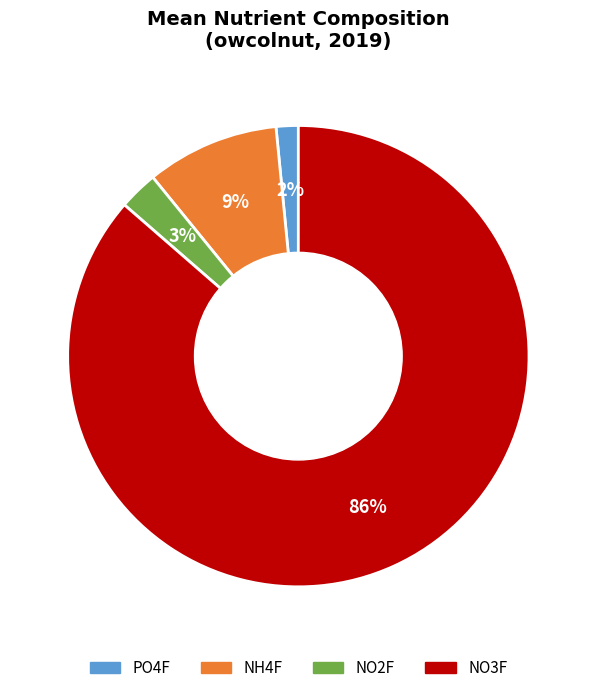

What is the smallest slice in the pie chart?

PO4F